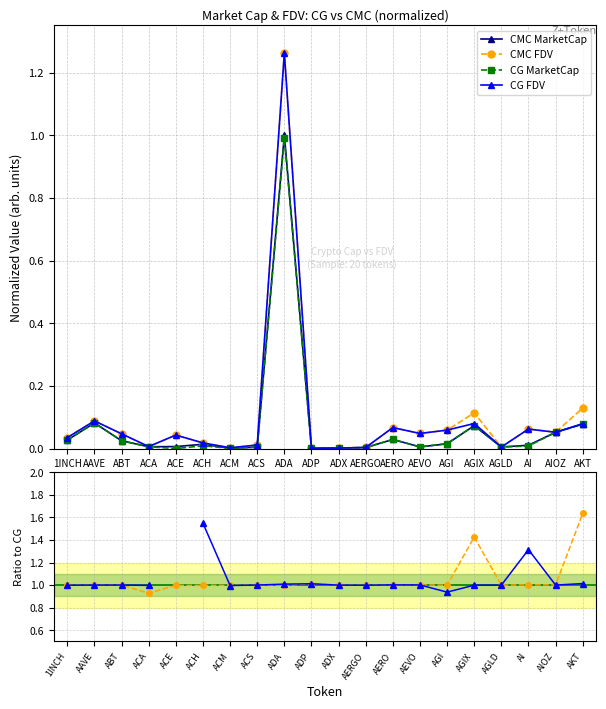

What is the sum of all CG MarketCap values?

1.4